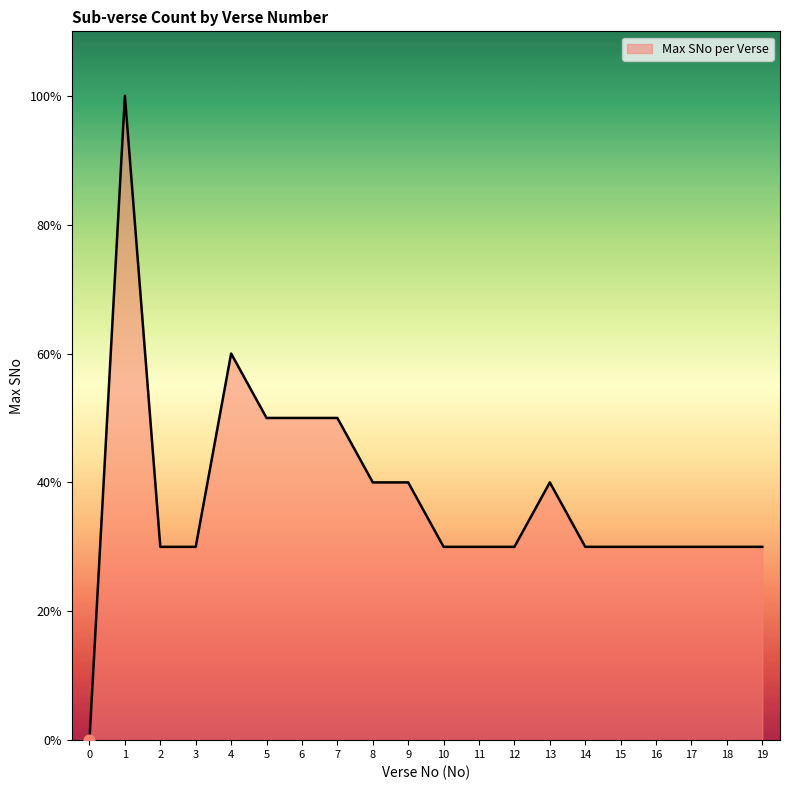

Approximately how many times larger is the value at 17 compared to 1?

0.3